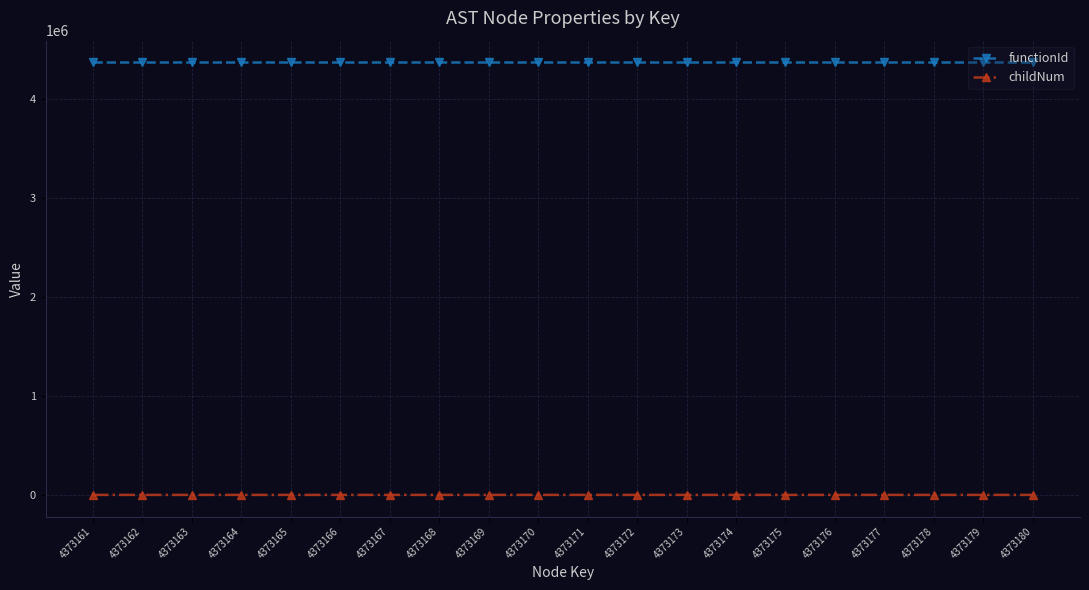

At 4373172, list the series in order from smallest to largest.

childNum, functionId